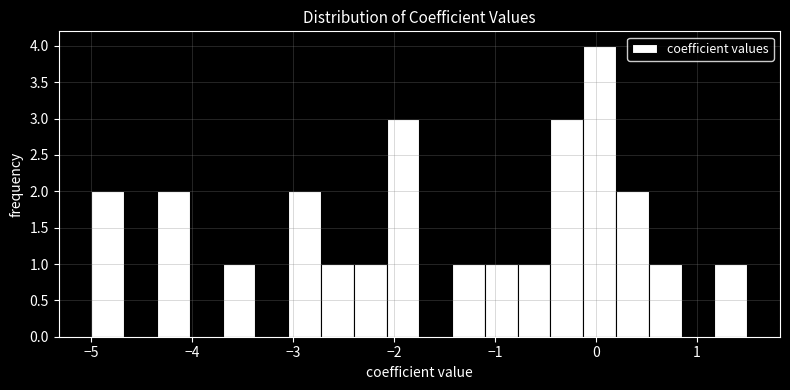

Around what value on the x-axis is the tallest bar? Give the approximate position of its centre, as read against the axis.

0.0